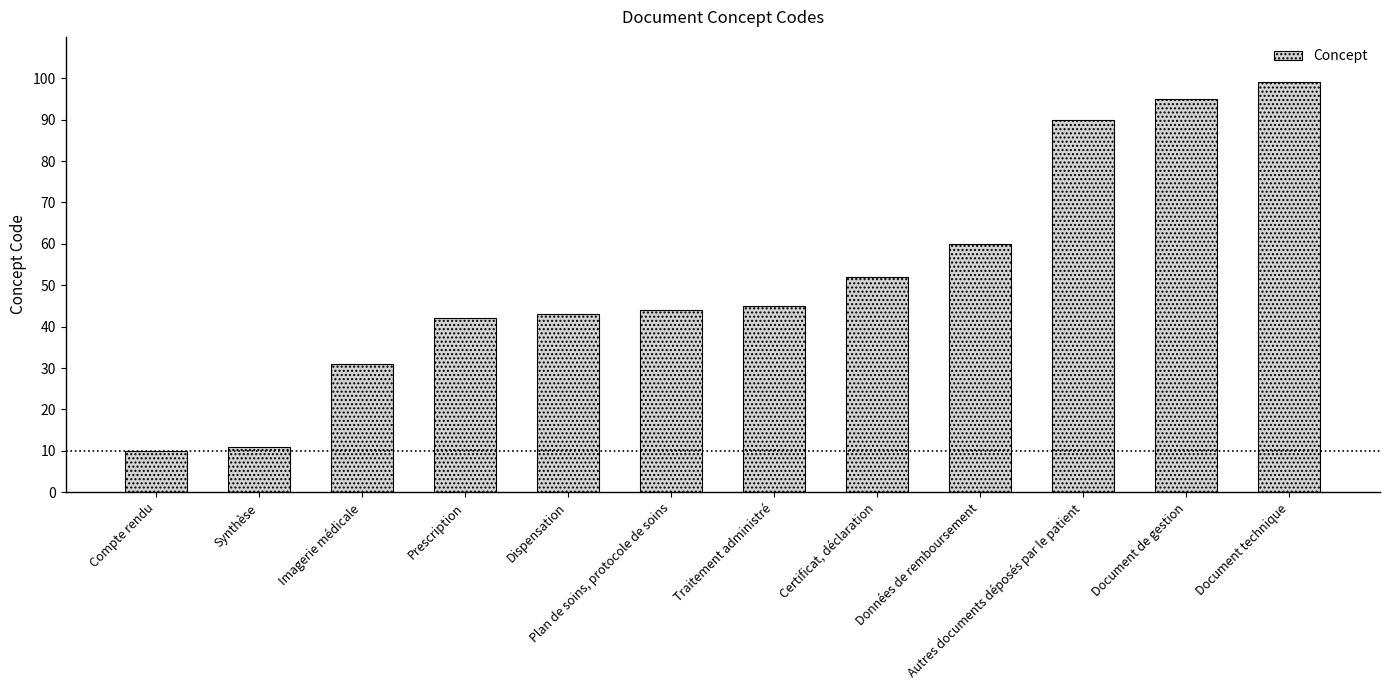

Reading left to right, extract all data points from this chart.

Compte rendu=10	Synthèse=11	Imagerie médicale=31	Prescription=42	Dispensation=43	Plan de soins, protocole de soins=44	Traitement administré=45	Certificat, déclaration=52	Données de remboursement=60	Autres documents déposés par le patient=90	Document de gestion=95	Document technique=99